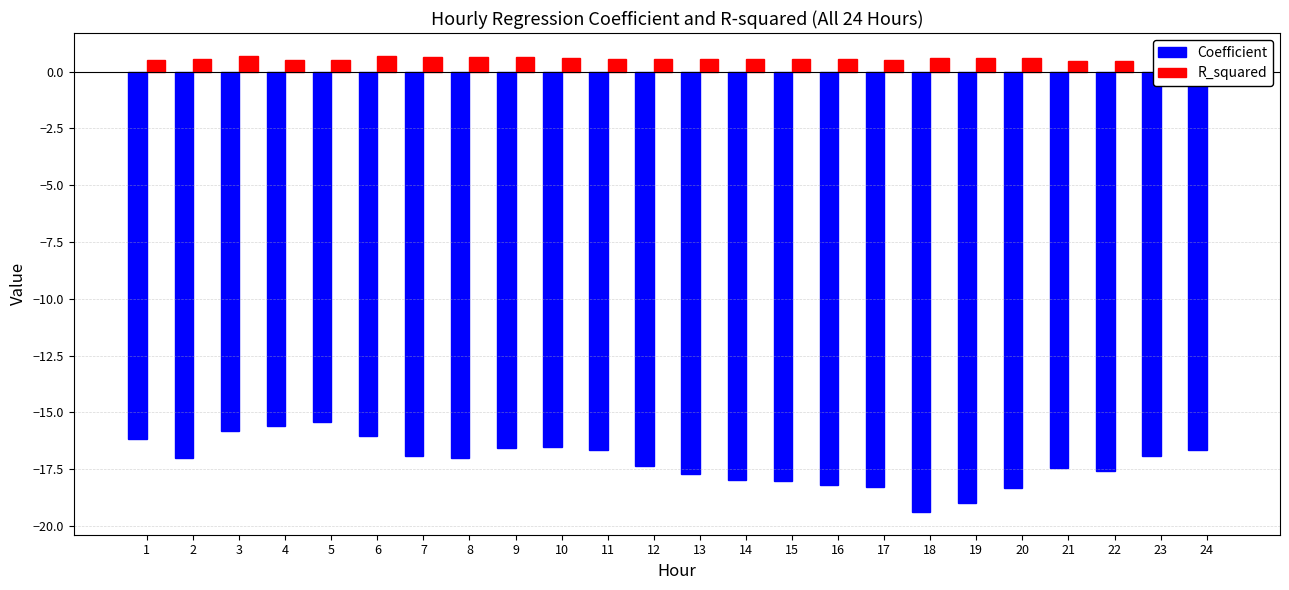

Reading left to right, what are all the values shown in this chart?

Coefficient: 1=-16.2	2=-17.0	3=-15.8	4=-15.6	5=-15.4	6=-16.1	7=-16.9	8=-17.0	9=-16.6	10=-16.5	11=-16.7	12=-17.4	13=-17.7	14=-18.0	15=-18.0	16=-18.2	17=-18.3	18=-19.4	19=-19.0	20=-18.3	21=-17.5	22=-17.6	23=-16.9	24=-16.6
R_squared: 1=0.5	2=0.5	3=0.7	4=0.5	5=0.5	6=0.7	7=0.6	8=0.6	9=0.6	10=0.6	11=0.6	12=0.6	13=0.5	14=0.5	15=0.5	16=0.6	17=0.5	18=0.6	19=0.6	20=0.6	21=0.5	22=0.5	23=0.4	24=0.5